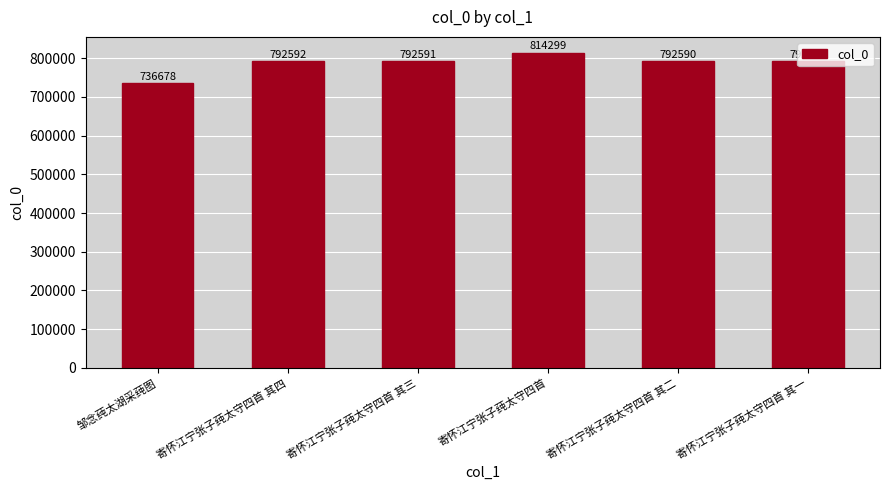

Reading left to right, transcribe all the data shown in this chart.

邹念莼太湖采莼图=736678	寄怀江宁张子莼太守四首 其四=792592	寄怀江宁张子莼太守四首 其三=792591	寄怀江宁张子莼太守四首=814299	寄怀江宁张子莼太守四首 其二=792590	寄怀江宁张子莼太守四首 其一=792589